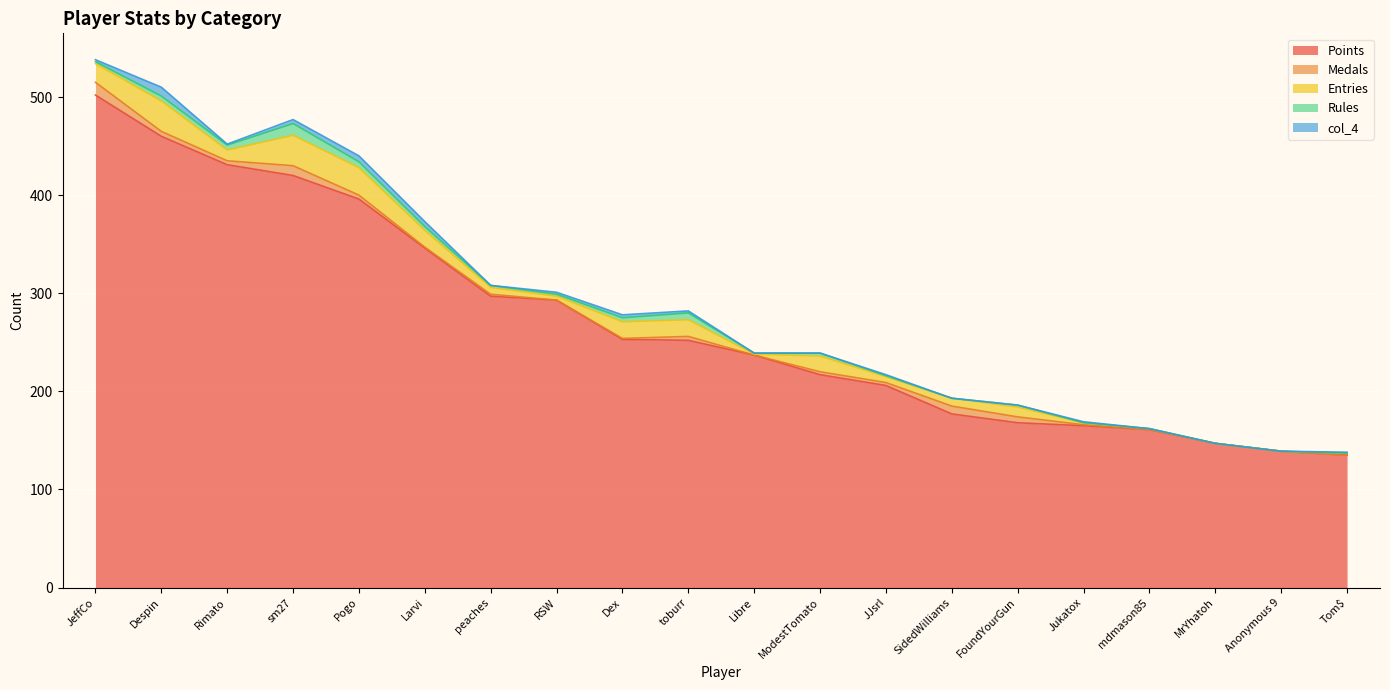

What is the lowest value of the Points series?

135